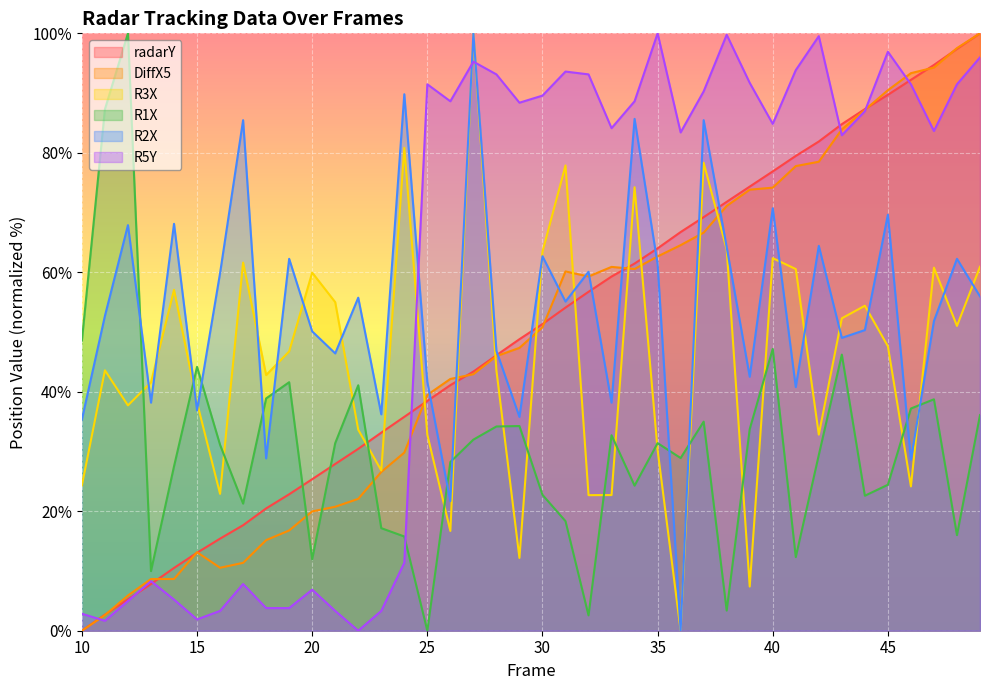

What is the difference between the maximum and minimum values in the R5Y series?

100.0